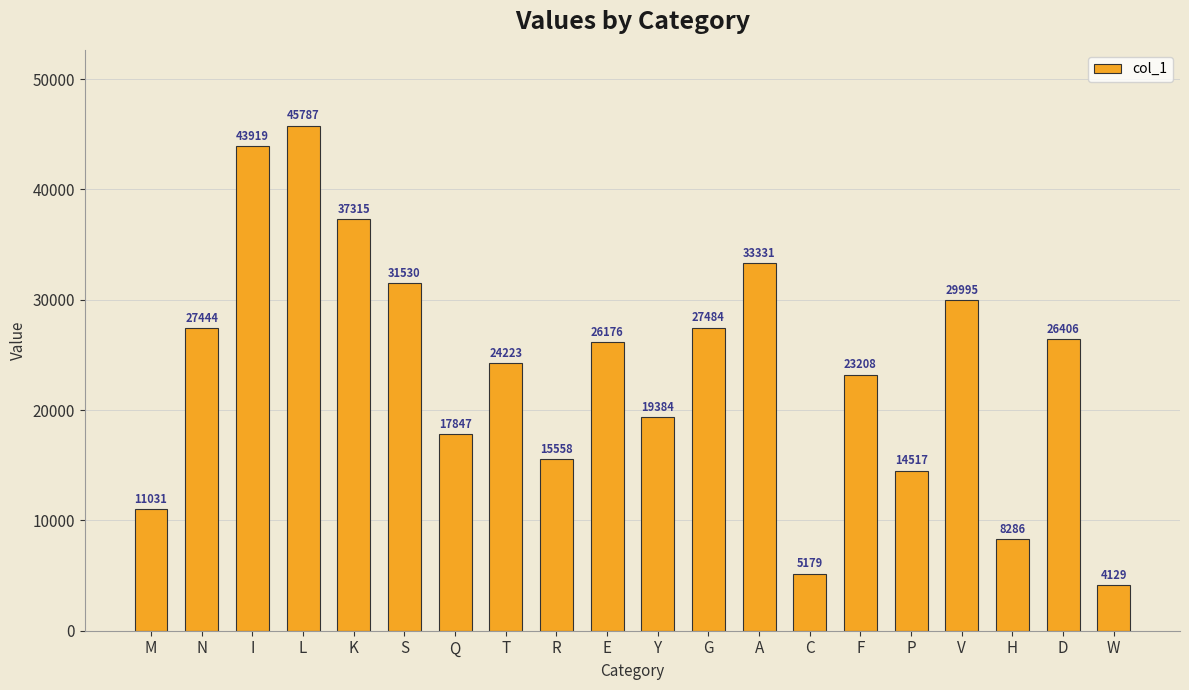

Rank the categories by value from highest to lowest.

L, I, K, A, S, V, G, N, D, E, T, F, Y, Q, R, P, M, H, C, W